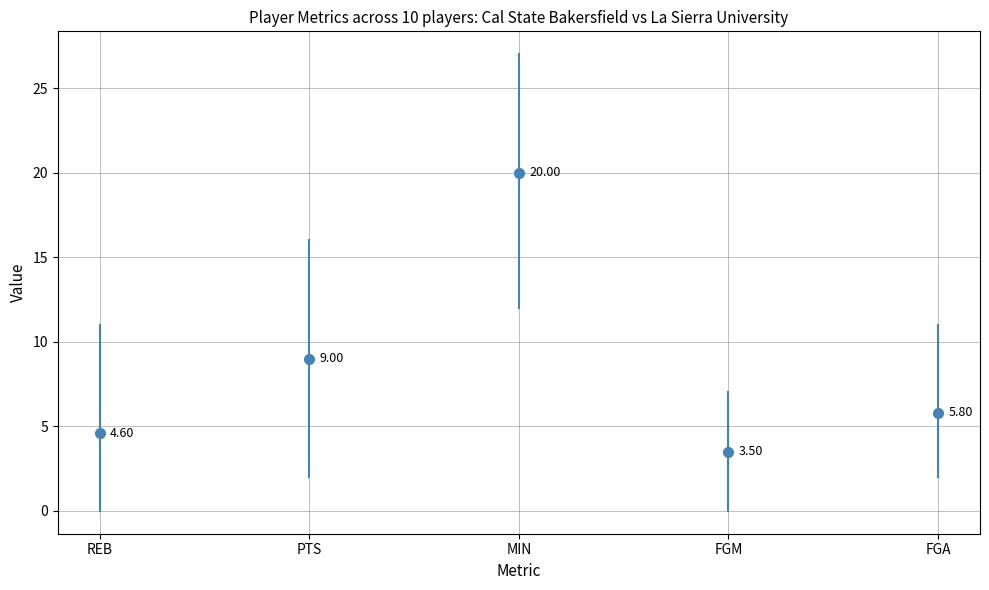

What is the label of the 1st point from the left?

REB